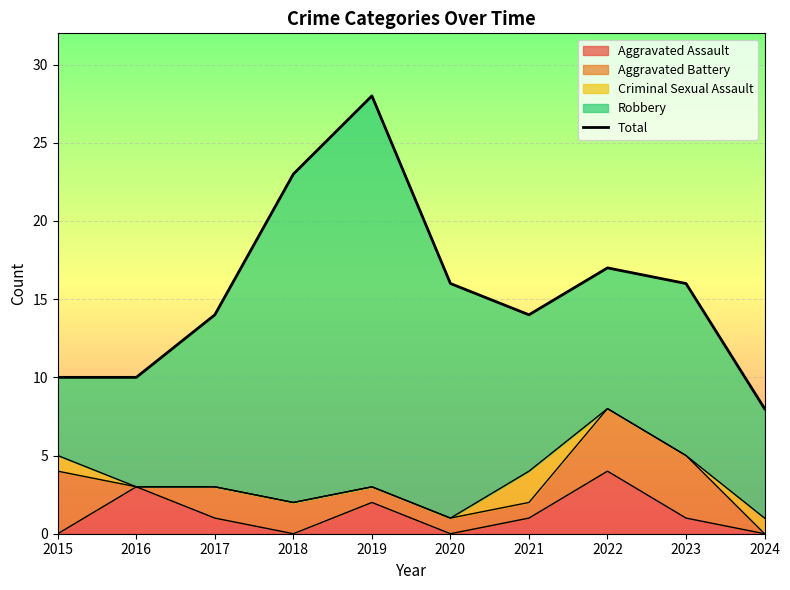

What is the difference between the maximum and minimum values?

20